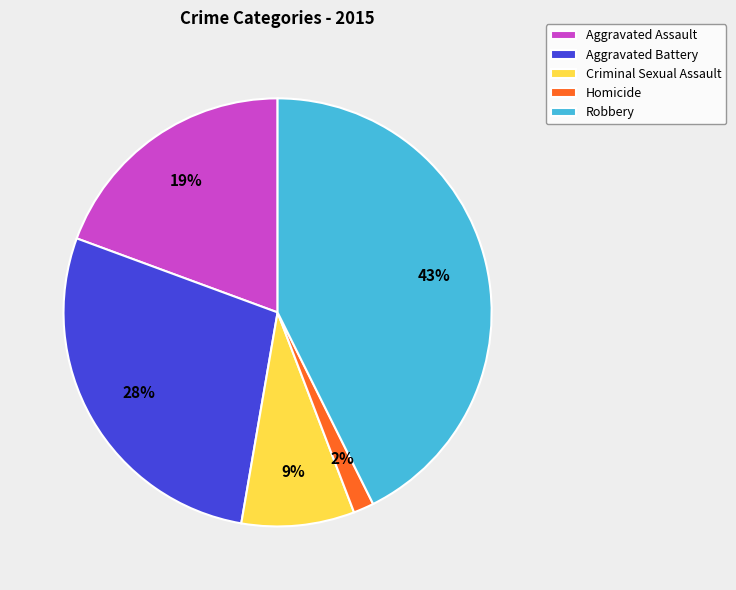

Rank the categories by value from highest to lowest.

Robbery, Aggravated Battery, Aggravated Assault, Criminal Sexual Assault, Homicide